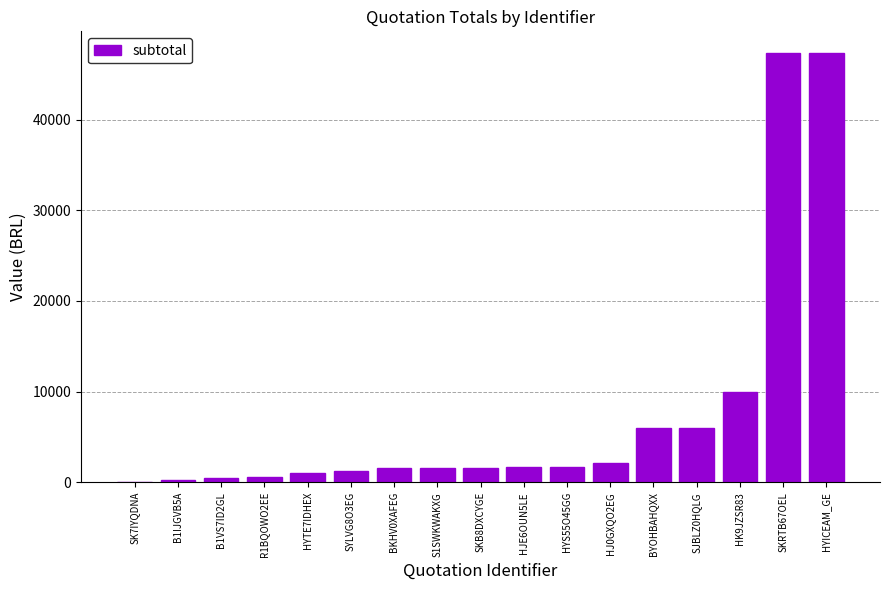

The value at BYOHBAHQXX is 9659.1. True or false?

False